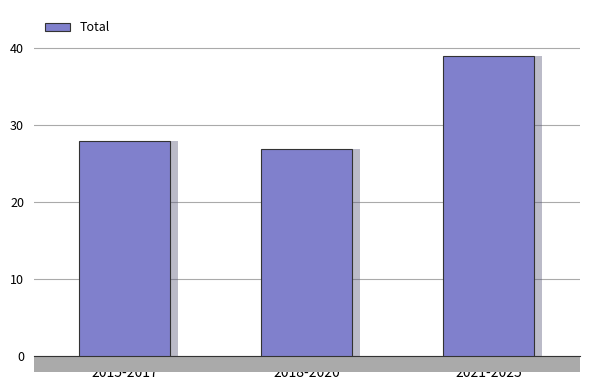

Is it true that the value at 2015-2017 is 28?

True